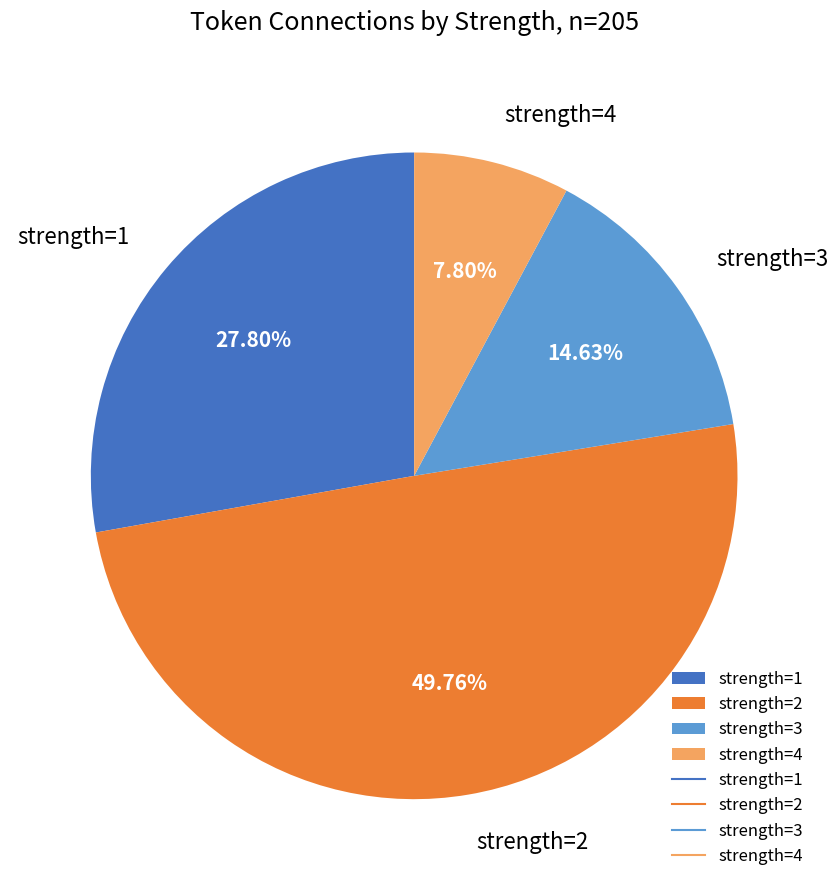

Count the number of slices in the pie.

4